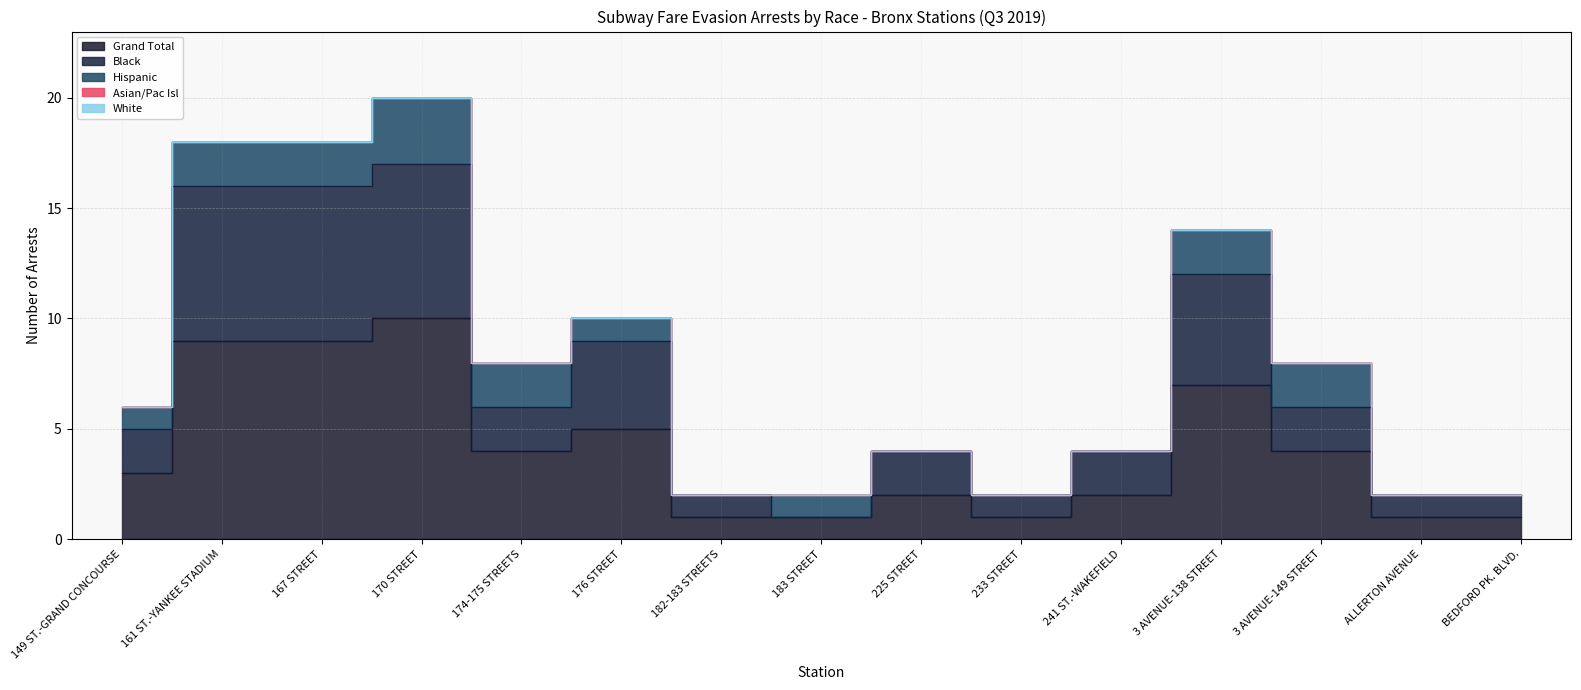

The Black series shows 1 at BEDFORD PK. BLVD.. True or false?

True